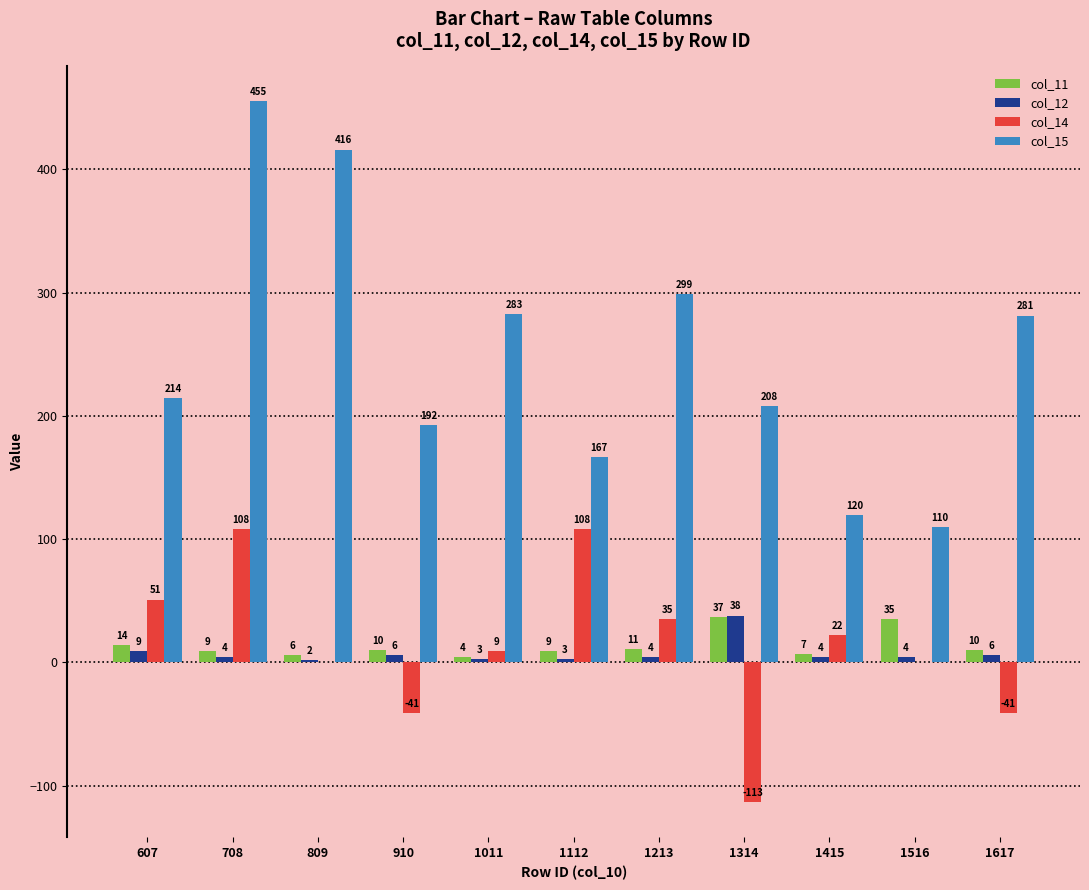

Is it true that col_15 equals 599.3 at 708?

False